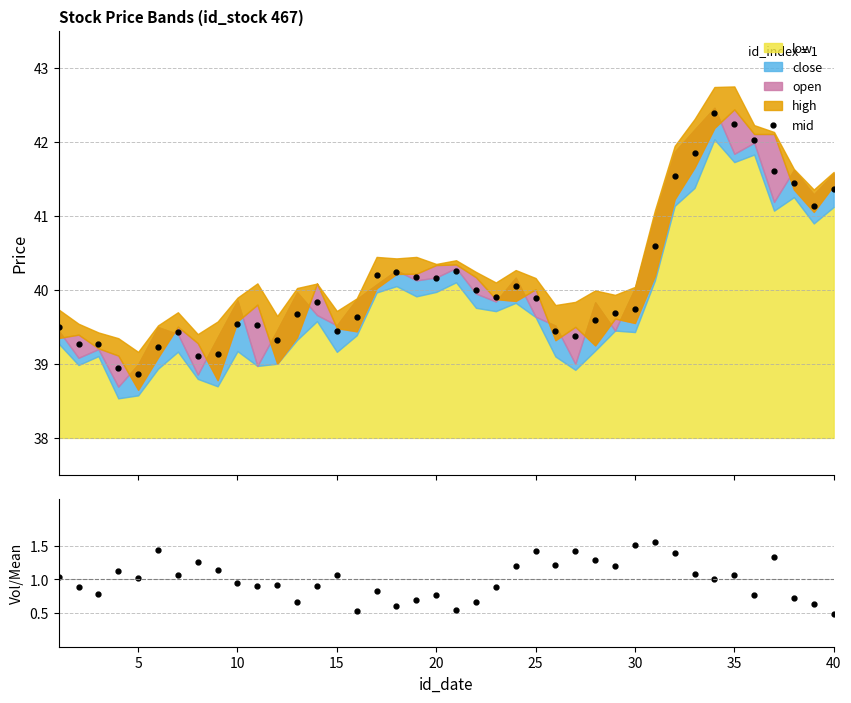

True or false: mid has more than 2 interior local peaks.

True